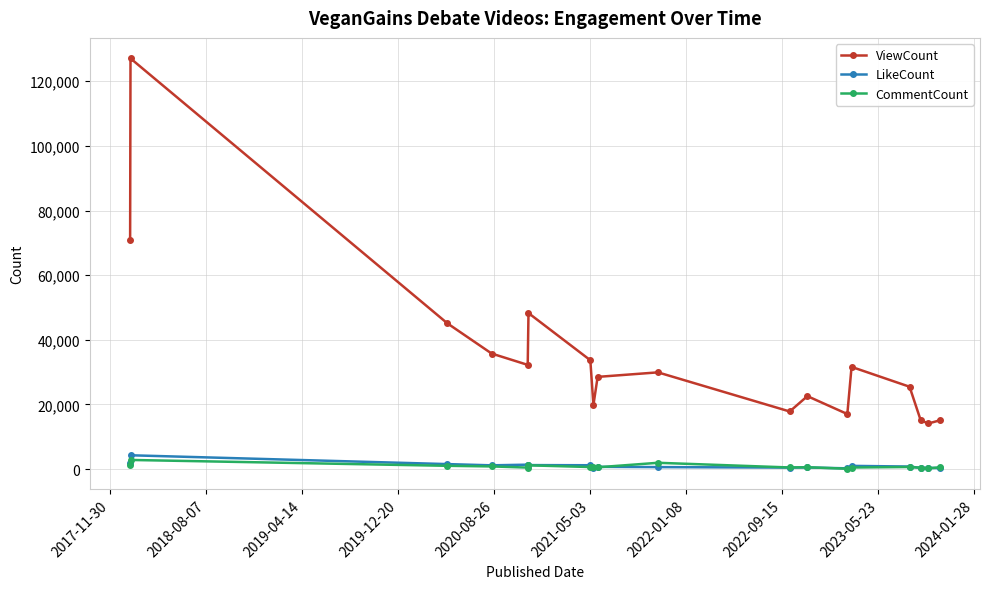

Which series has the widest spread of values?

ViewCount